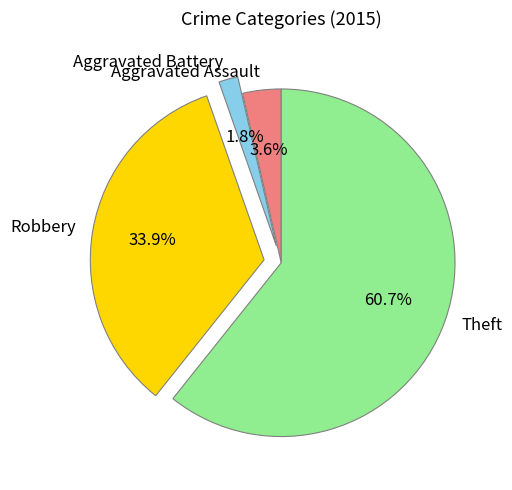

To the nearest percent, what is the average slice percentage?

25%